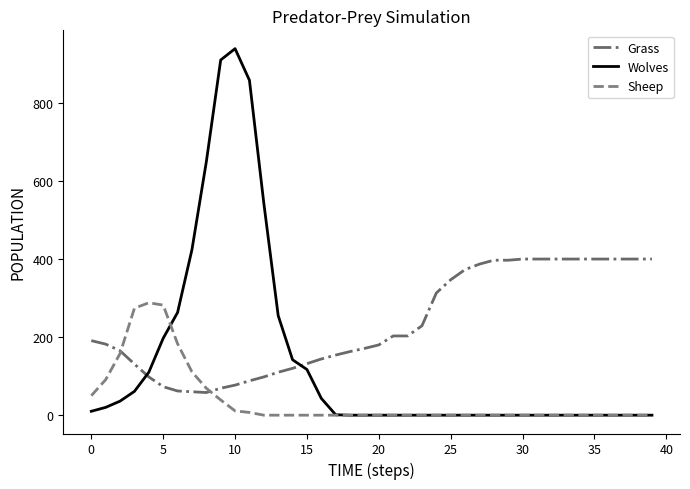

Which series ends up on top after the final intersection of Grass and Wolves?

Grass